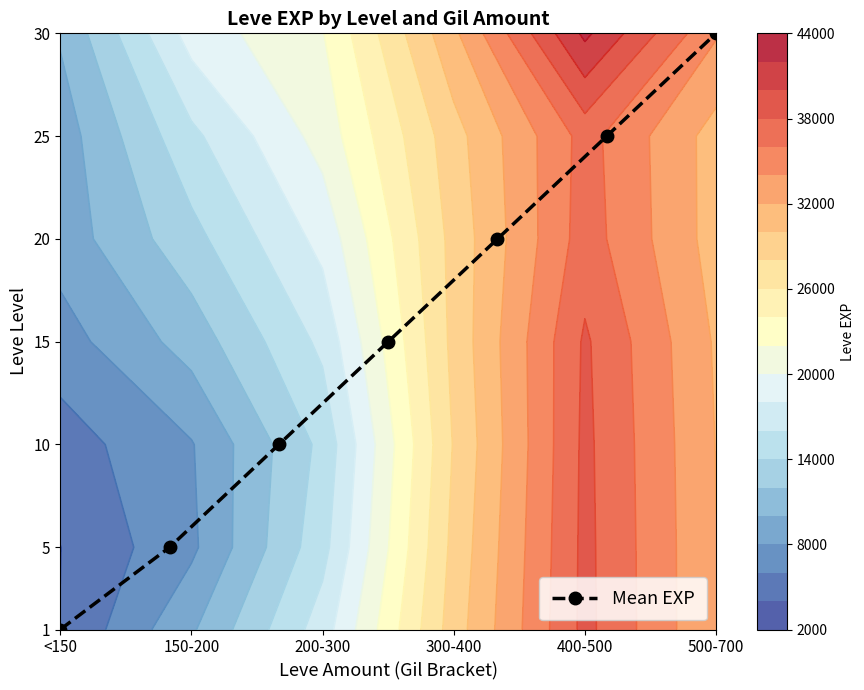

What is the maximum value for Mean EXP?

30